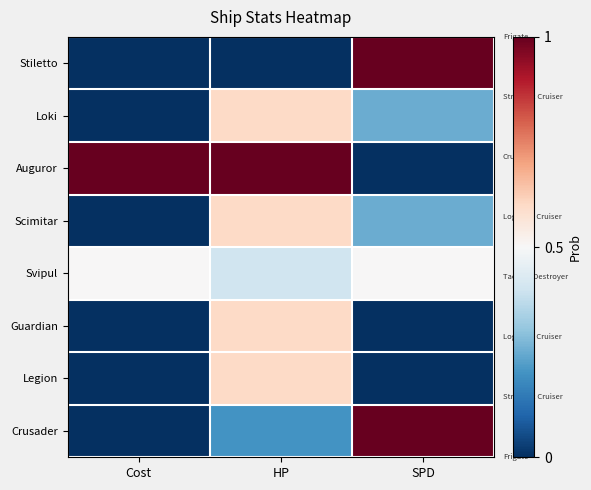

At which category is the sum across all series the highest?

HP